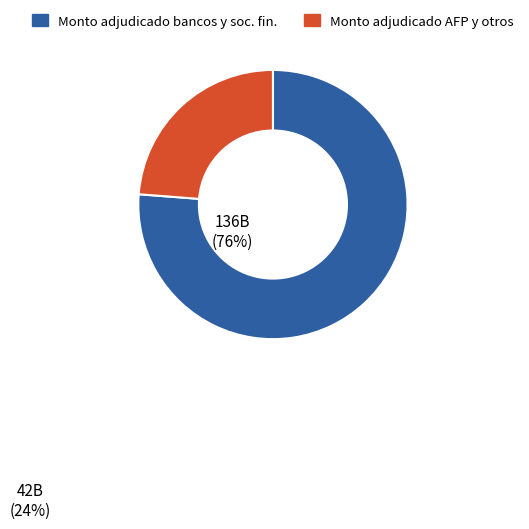

Does any single category account for the majority?

Yes